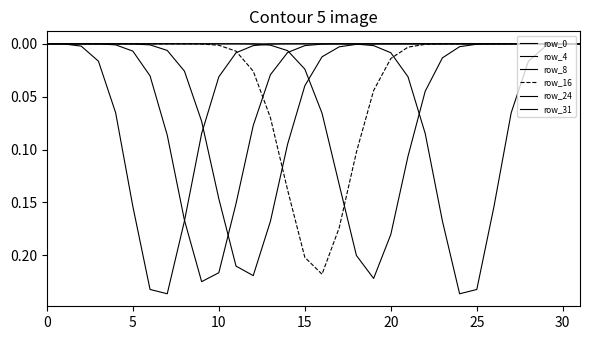

Does the chart have visible grid lines?

No